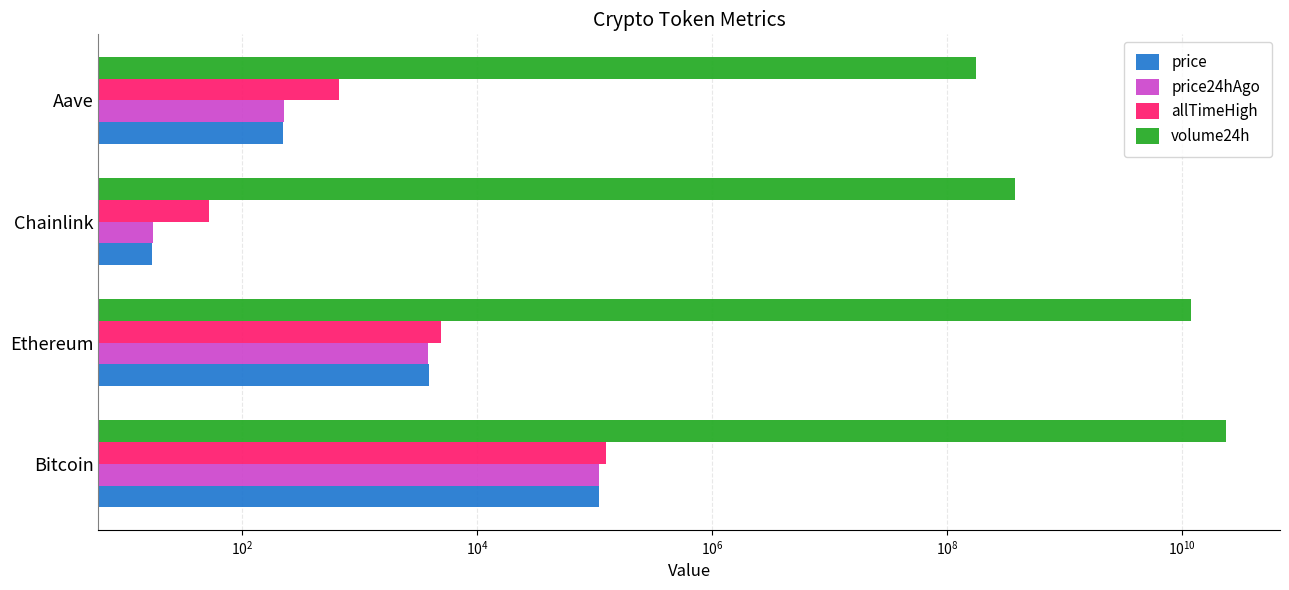

List the series in order of their peak value, lowest first.

price, price24hAgo, allTimeHigh, volume24h